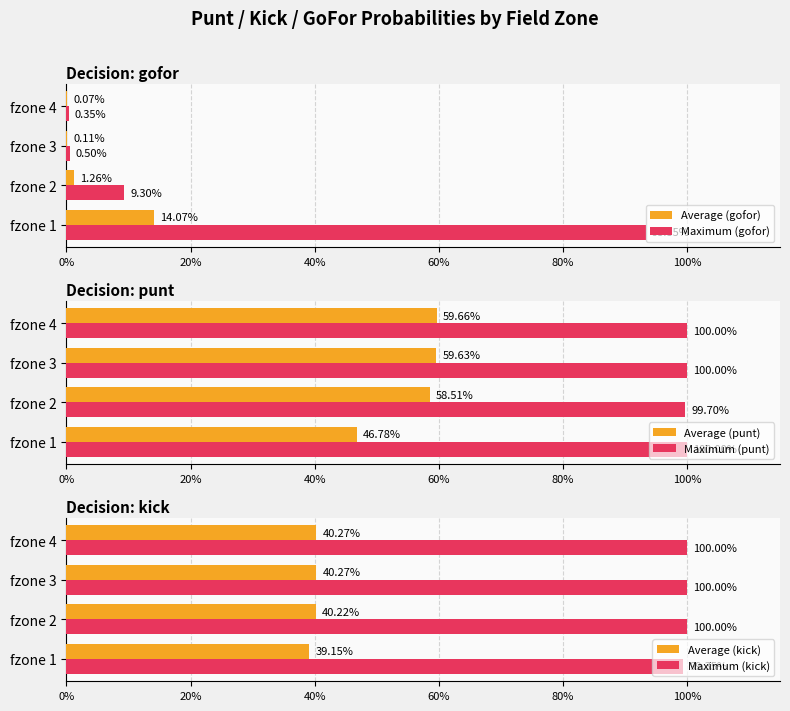

What is the value of the Maximum (punt) bar at the 3rd from the left?

1.0